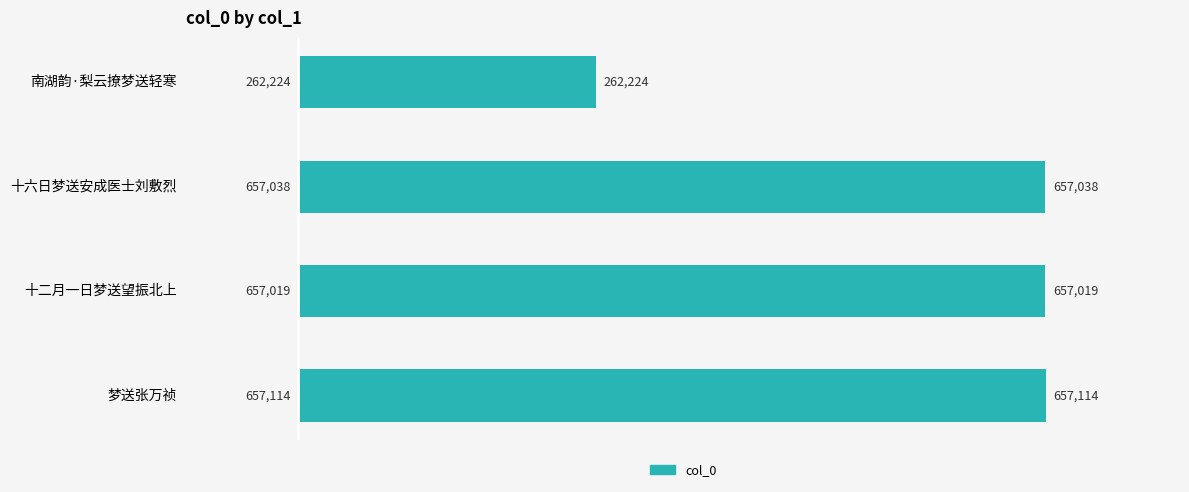

Rank the categories by value from highest to lowest.

梦送张万祯, 十六日梦送安成医士刘敷烈, 十二月一日梦送望振北上, 南湖韵·梨云撩梦送轻寒